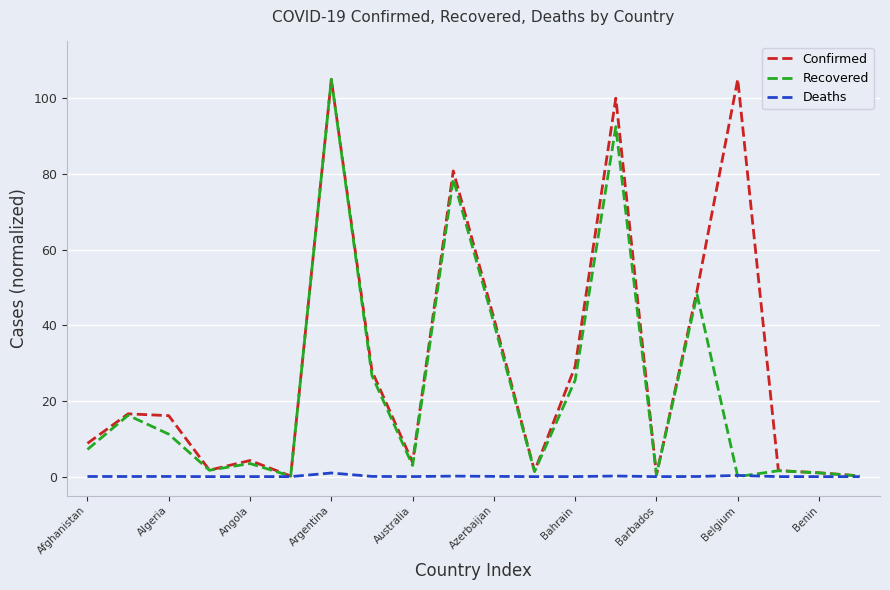

Which series has the largest total across all categories?

Confirmed